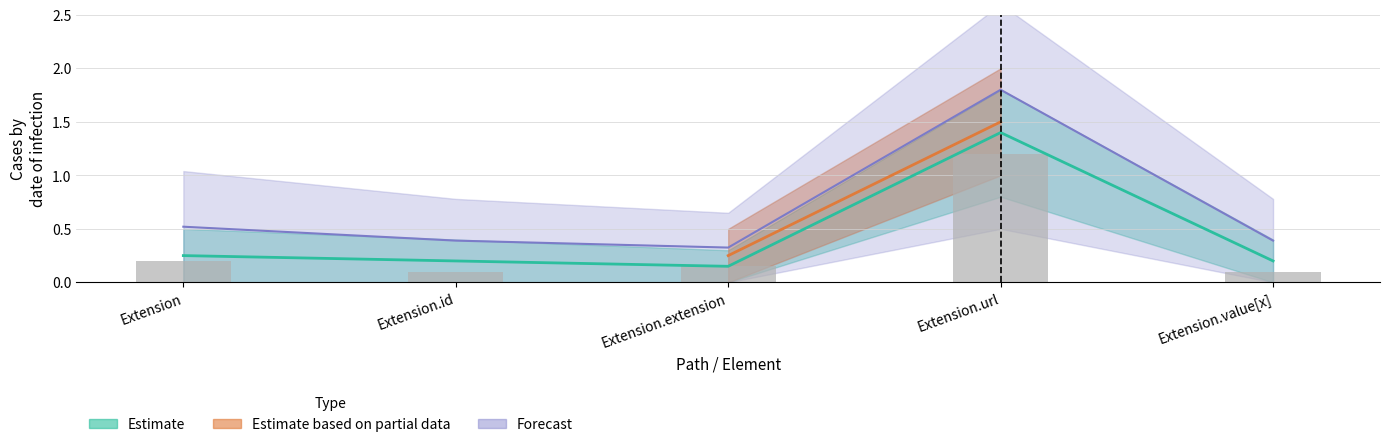

True or false: Base Min has a value of 1.7 at Extension.url.

False